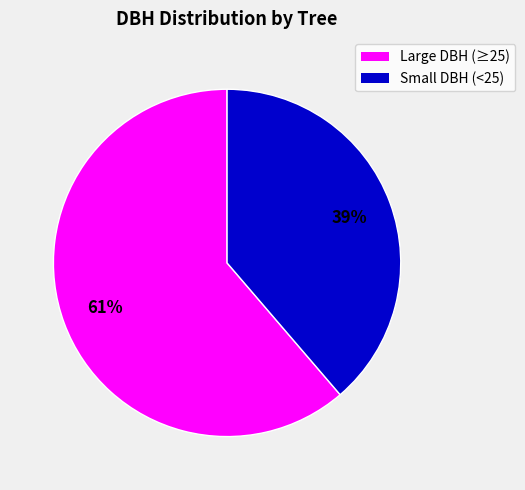

Is there a majority slice in this chart?

Yes